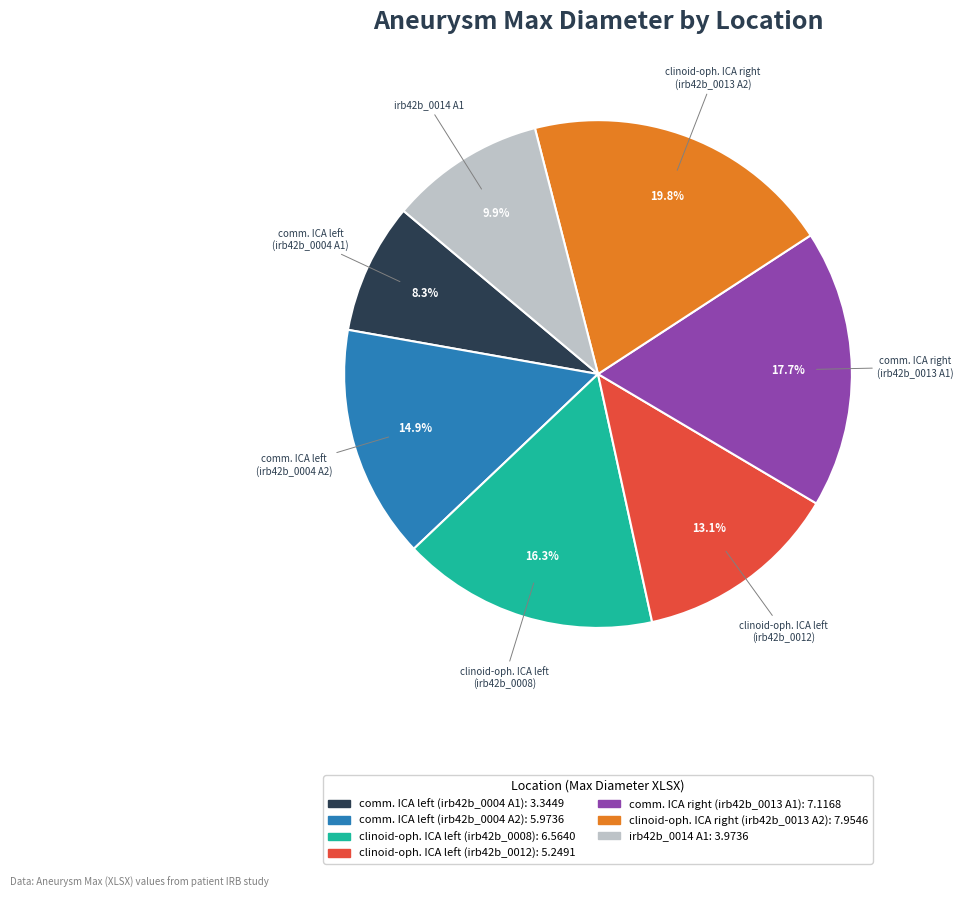

What percentage is NOT represented by irb42b_0014 A1?

90.1%